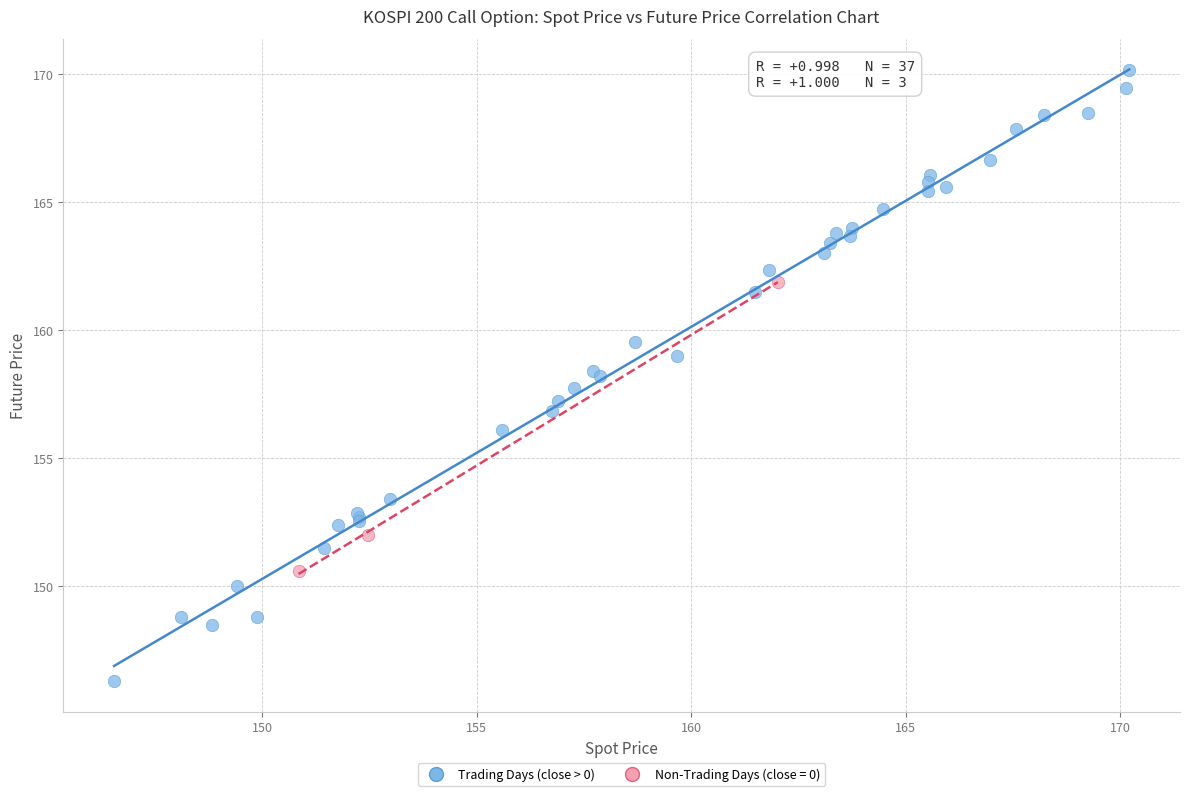

Which series contains the lowest Y value?

Trading Days (close > 0)